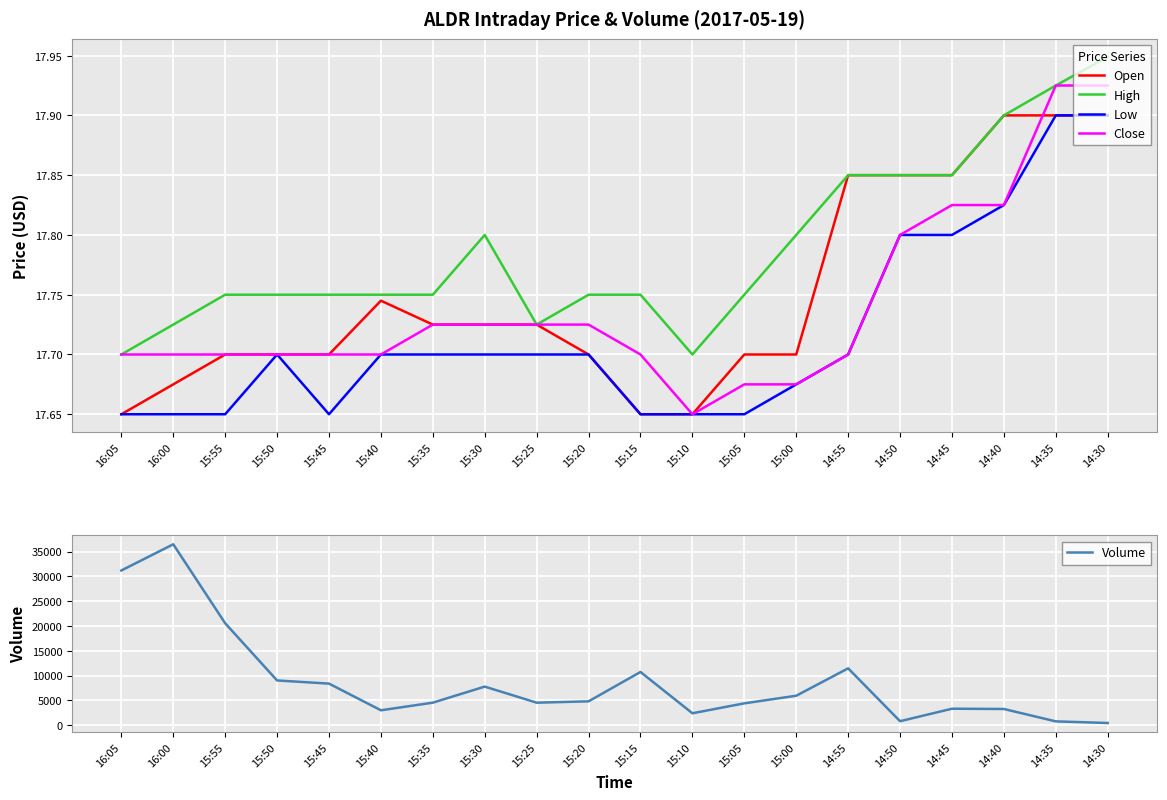

What is the label of the 2nd point from the right?

14:35